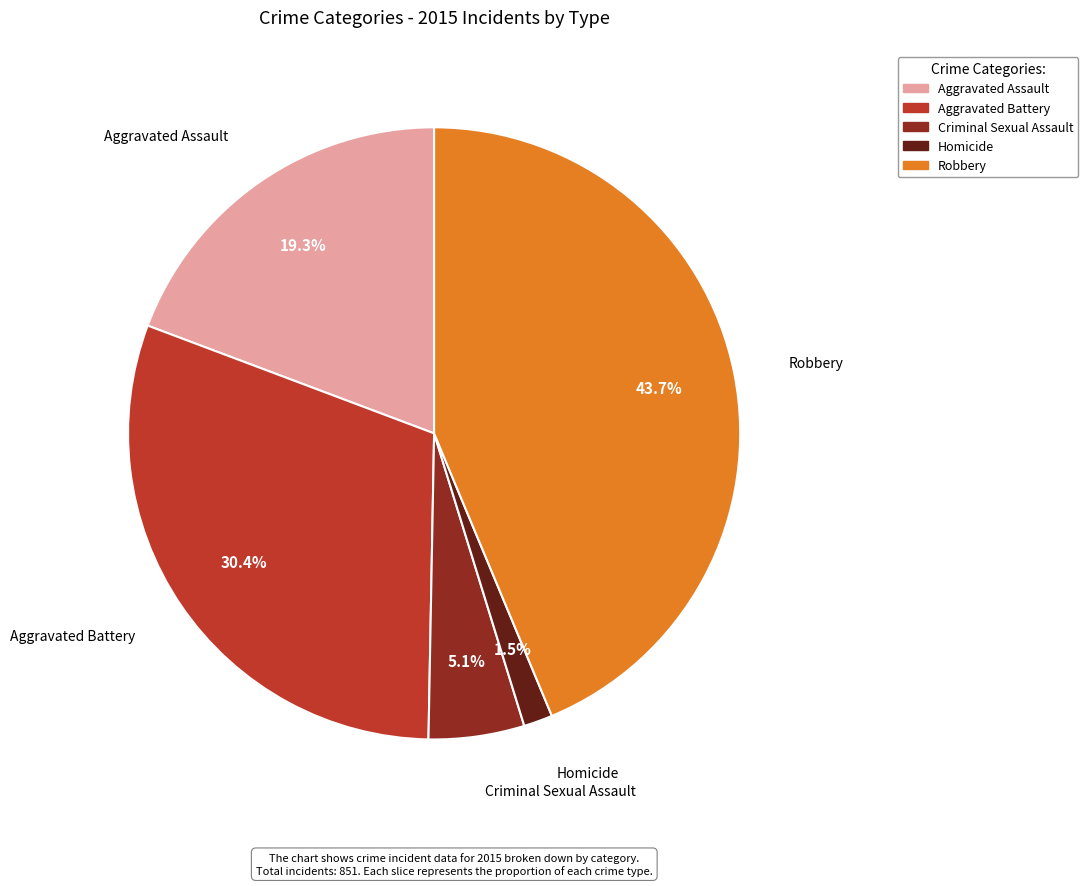

Between Aggravated Battery and Homicide, which is larger?

Aggravated Battery